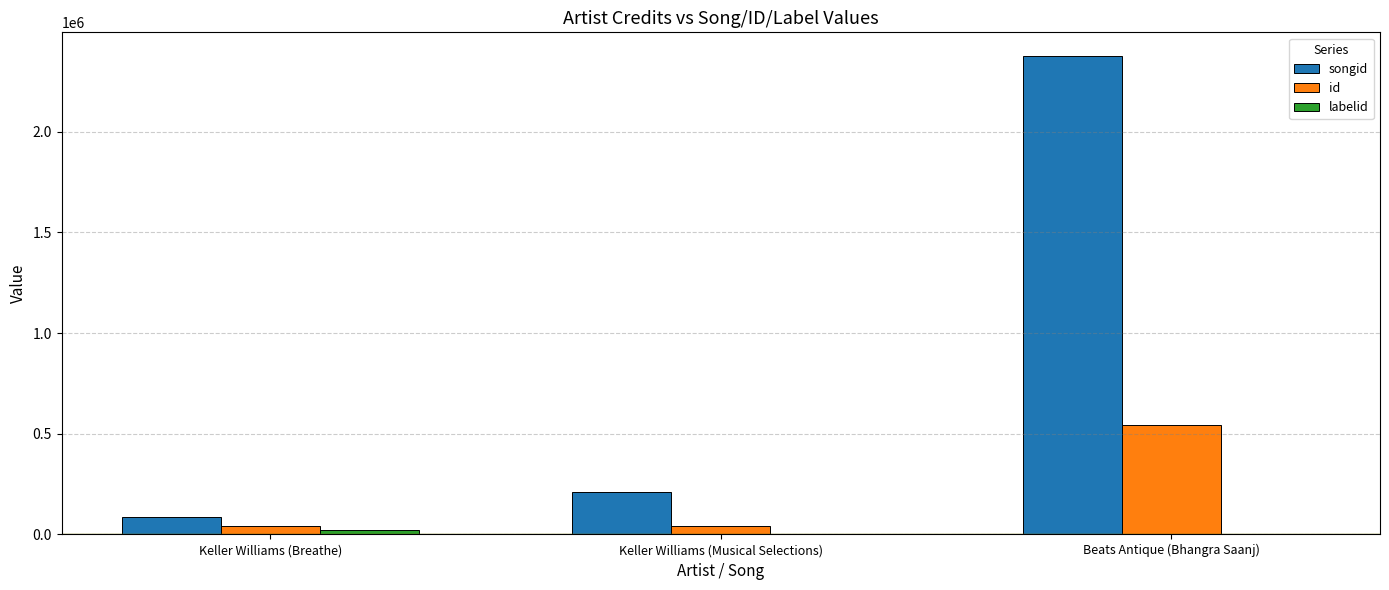

Between Keller Williams (Breathe) and Beats Antique (Bhangra Saanj), which series saw the biggest shift?

songid